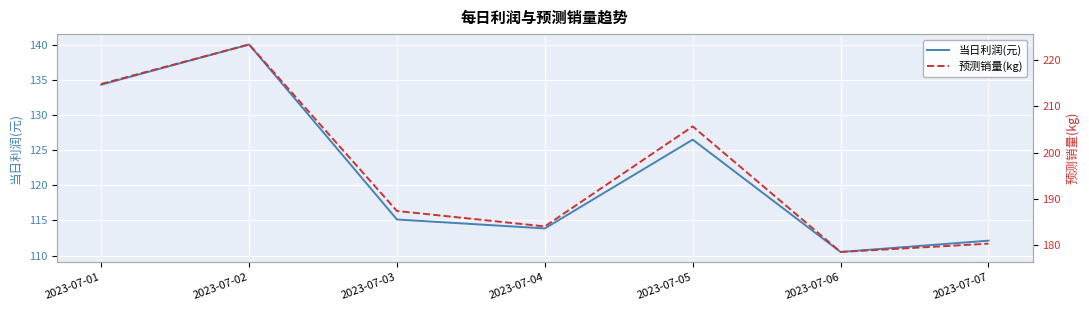

The value of 当日利润(元) at 2023-07-05 is 165.6. True or false?

False